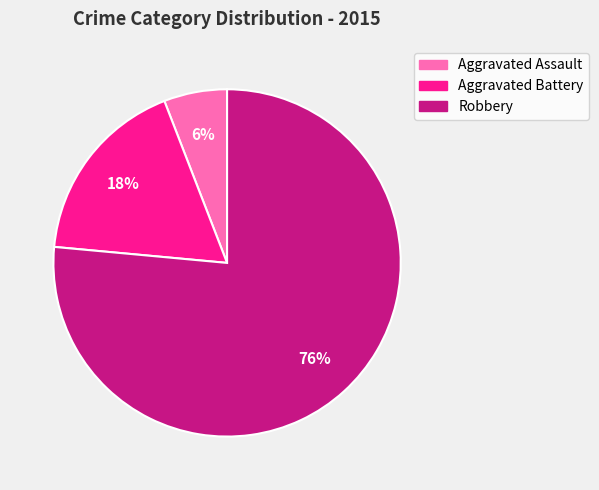

To the nearest percent, what is the combined percentage of Robbery and Aggravated Battery?

94%